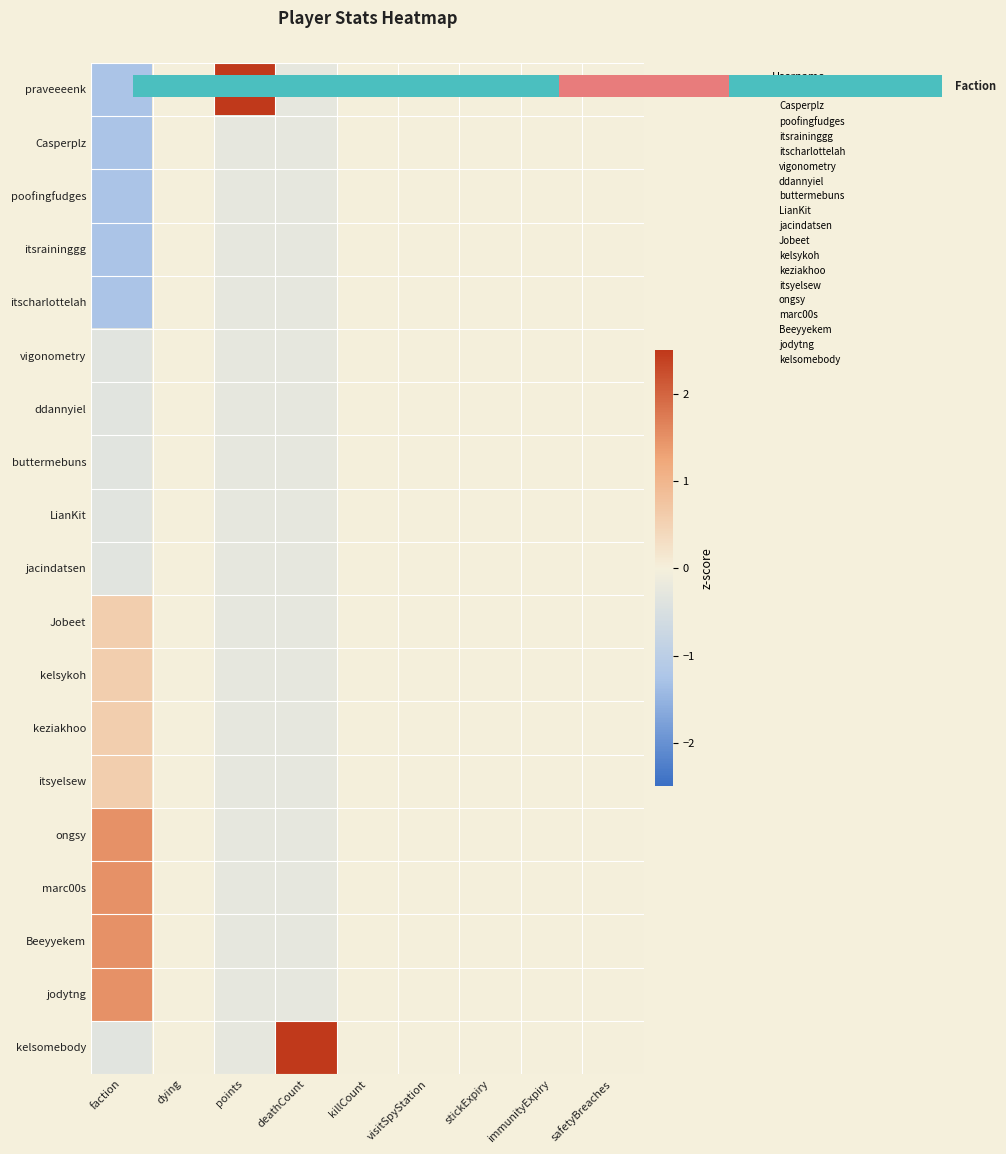

At which category does the chart reach its minimum across all series?

faction